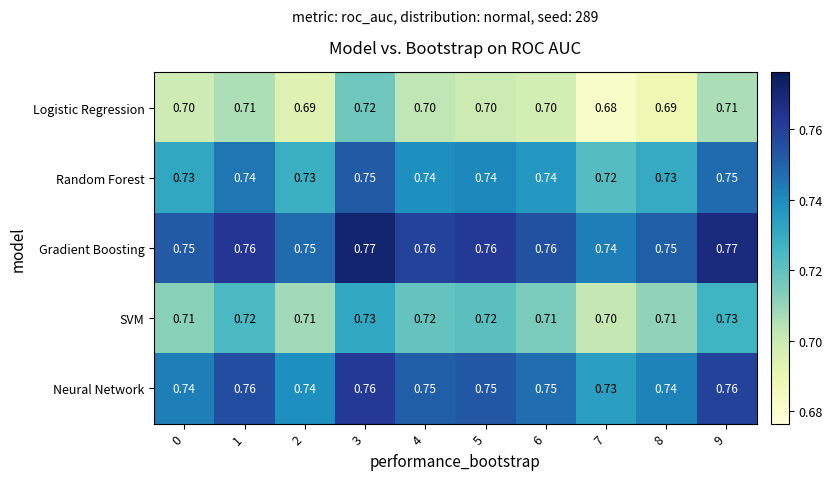

Is the value of SVM at 0 greater than the value of Gradient Boosting at 1?

No